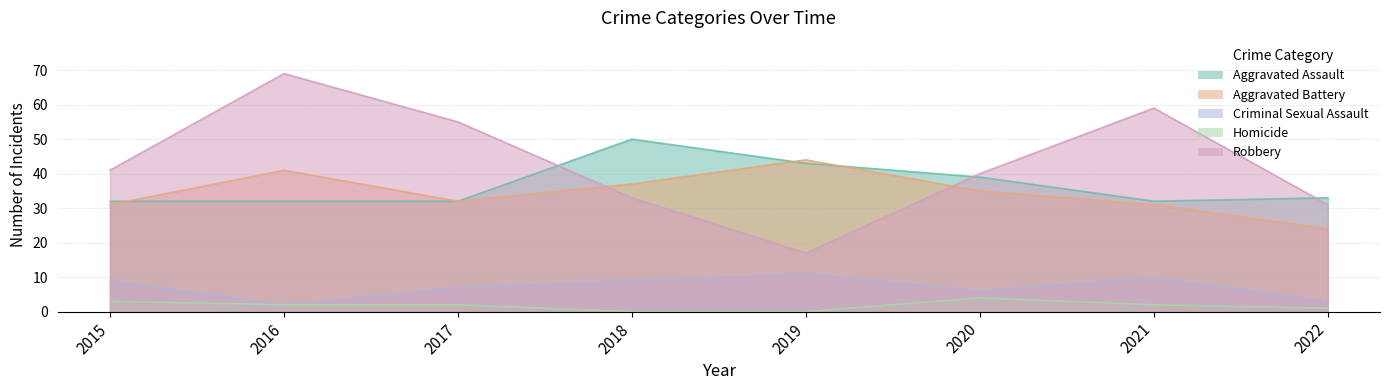

Is it true that Robbery equals 27 at 2019?

False